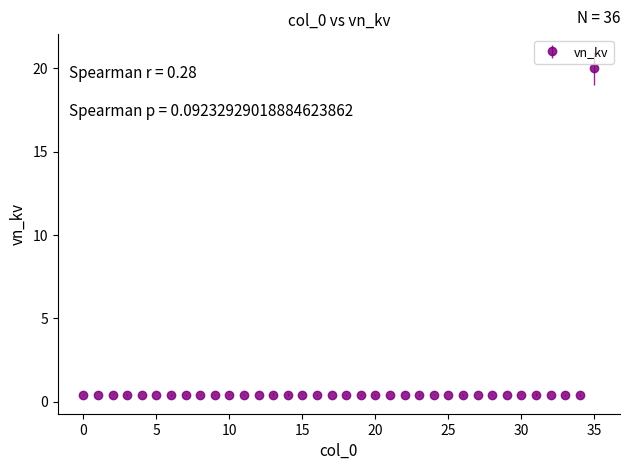

What is the maximum value shown in the chart?

20.0